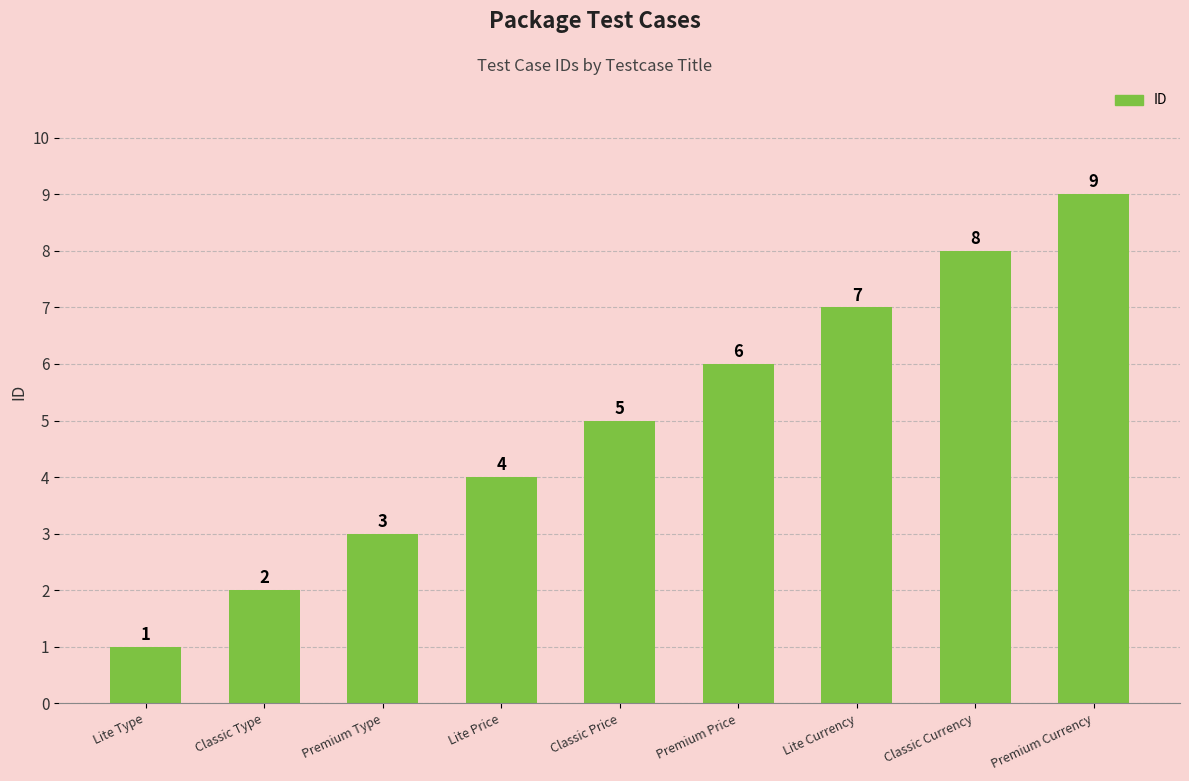

Which label corresponds to the smallest value in the chart?

Lite Type